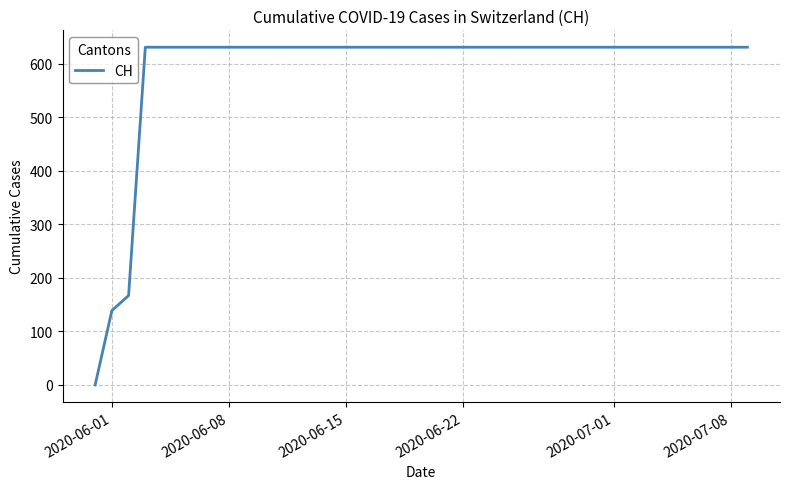

What is the difference between the maximum and minimum values?

631